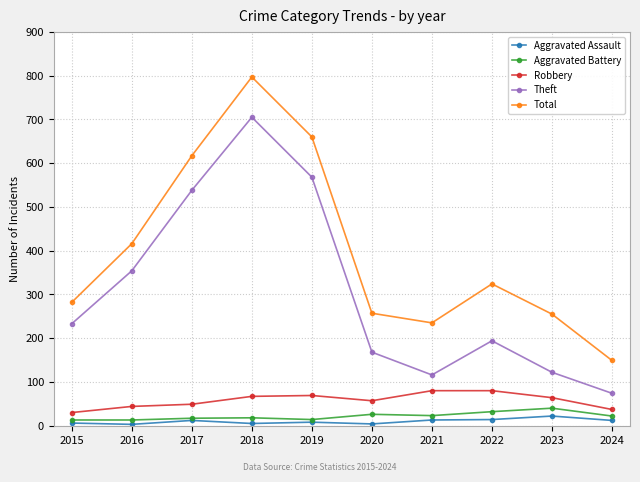

At which category is the sum across all series the highest?

2018